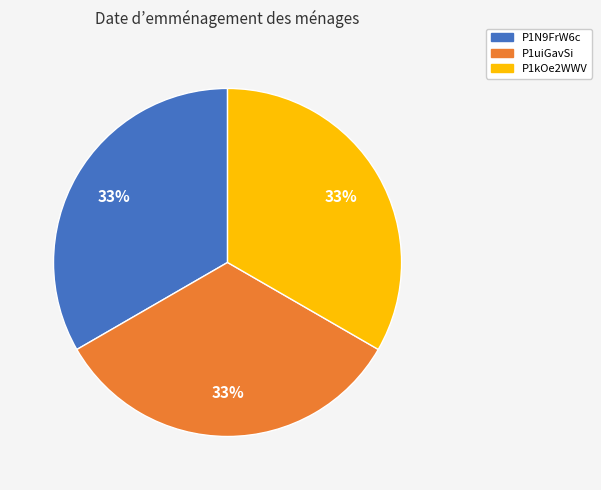

True or false: P1uiGavSi accounts for 41% of the total.

False